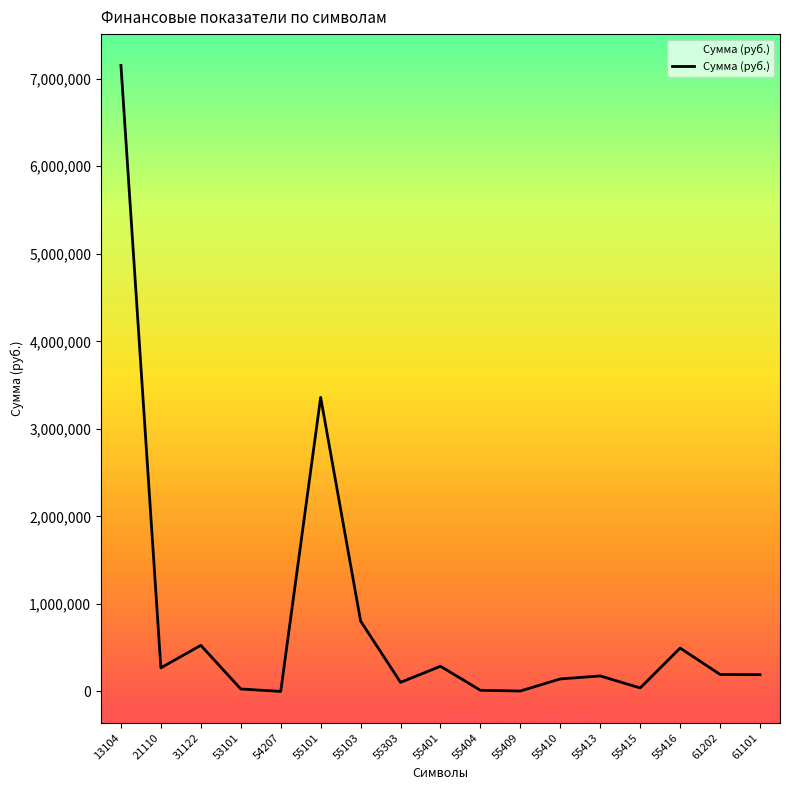

What is the maximum value shown in the chart?

7151312.7